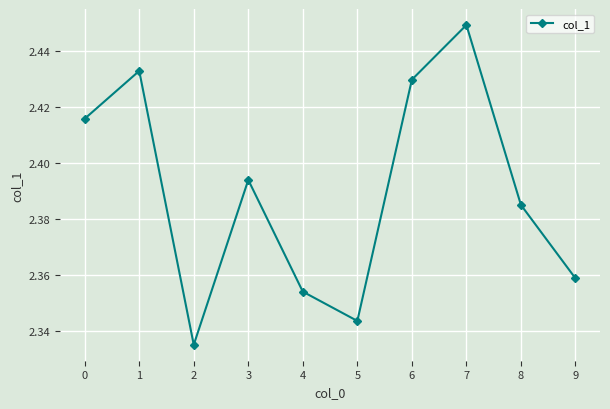

List the labels in order of value, largest first.

7, 1, 6, 0, 3, 8, 9, 4, 5, 2